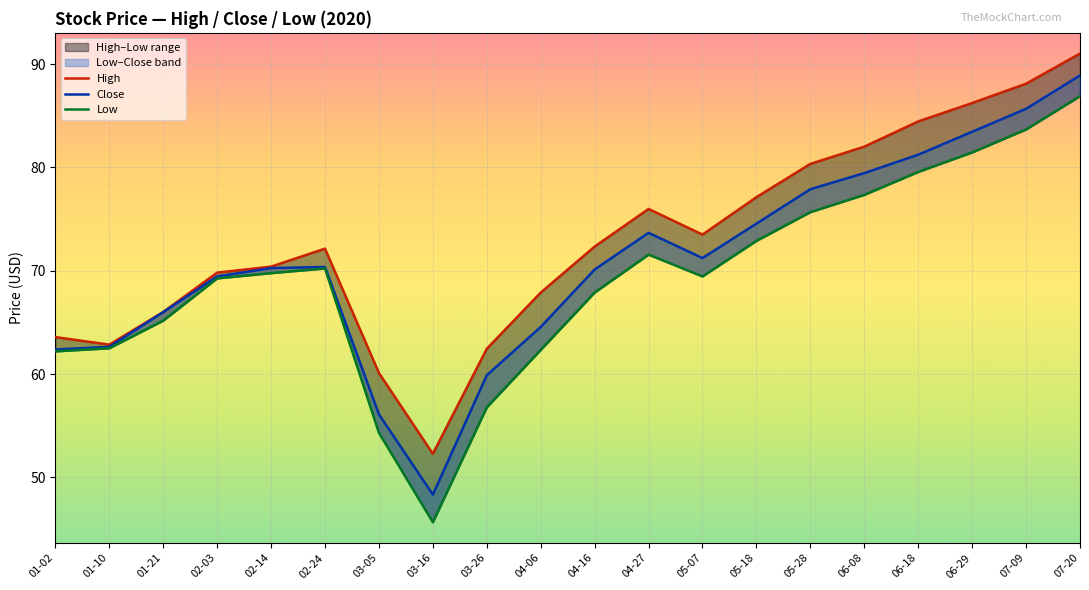

The value of Low at 05-28 is 75.7. True or false?

True